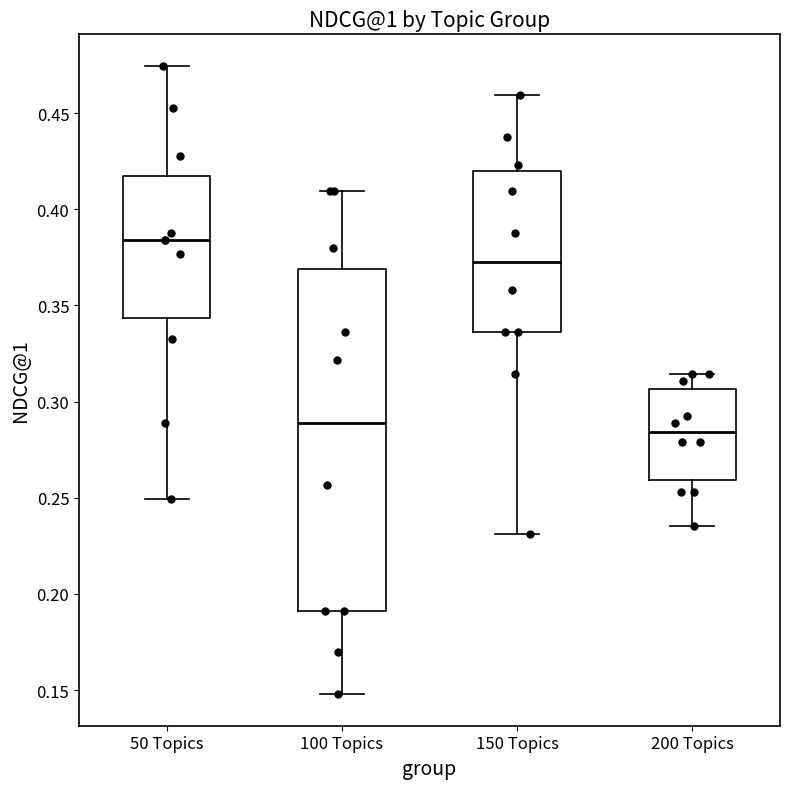

Comparing the boxes themselves (not the whiskers), which one is the tallest?

100 Topics